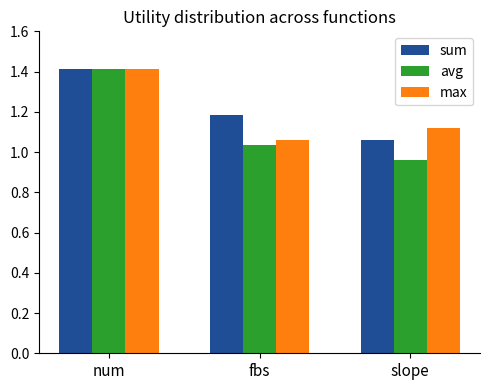

Is it true that sum equals 2.0 at num?

False